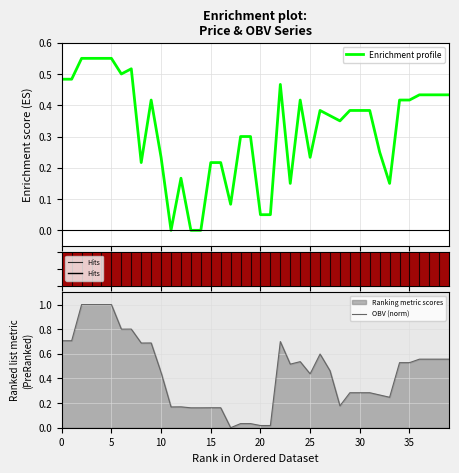

Is the value of close at 31 greater than the value of OBV at 25?

No